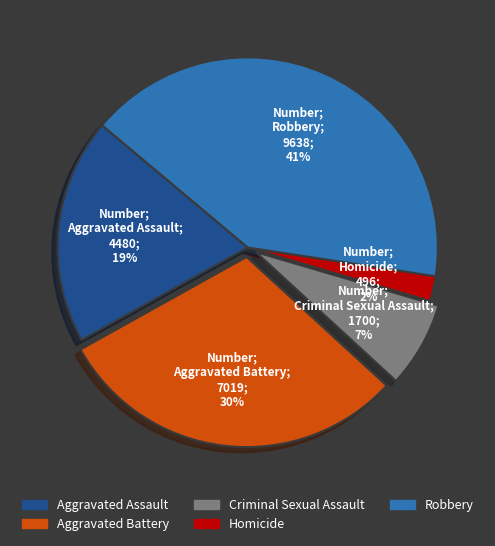

Does Aggravated Battery account for over 50% of the chart?

No